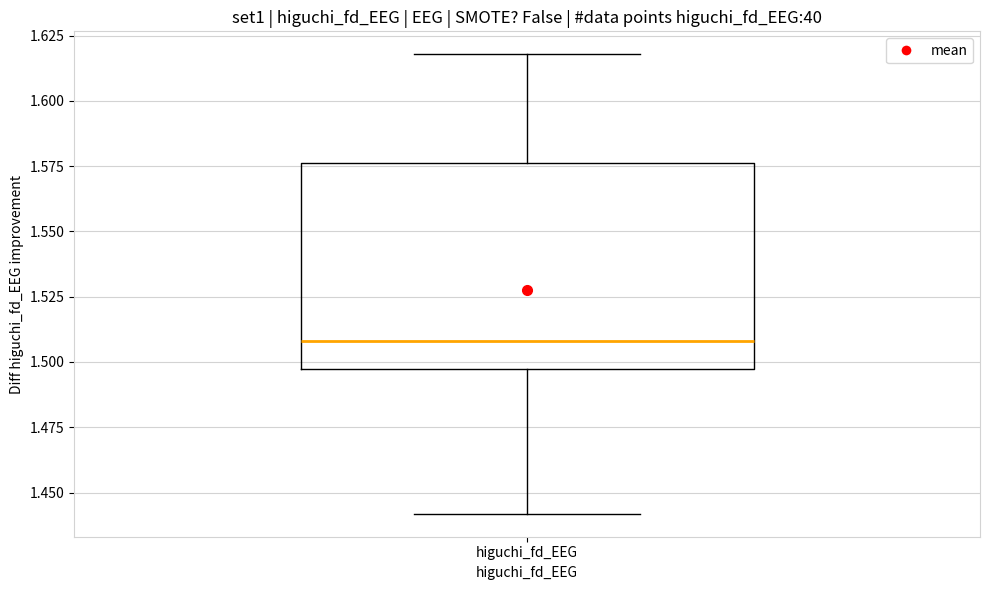

Read this box plot against the y-axis: the position of the median line, the range covered by the box, and the ends of both whiskers. The values are not printed on the chart, so give them approximately, as read against the axis.

median 1.510, box 1.495 to 1.575, whiskers 1.440 to 1.620